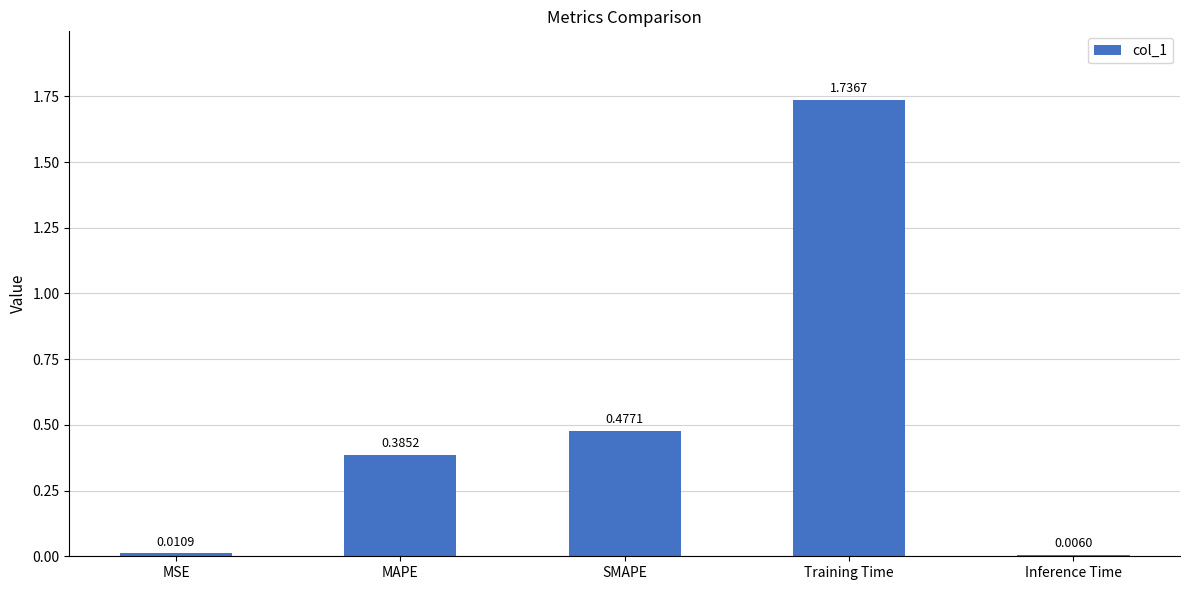

Rank the categories by value from highest to lowest.

Training Time, SMAPE, MAPE, MSE, Inference Time